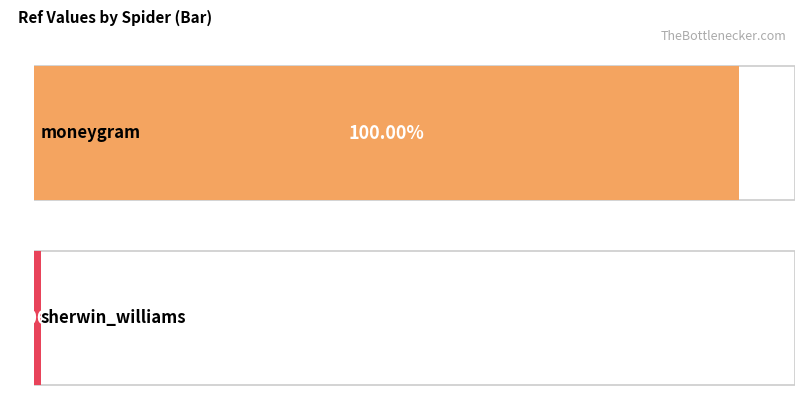

The value at moneygram is 66025760. True or false?

True